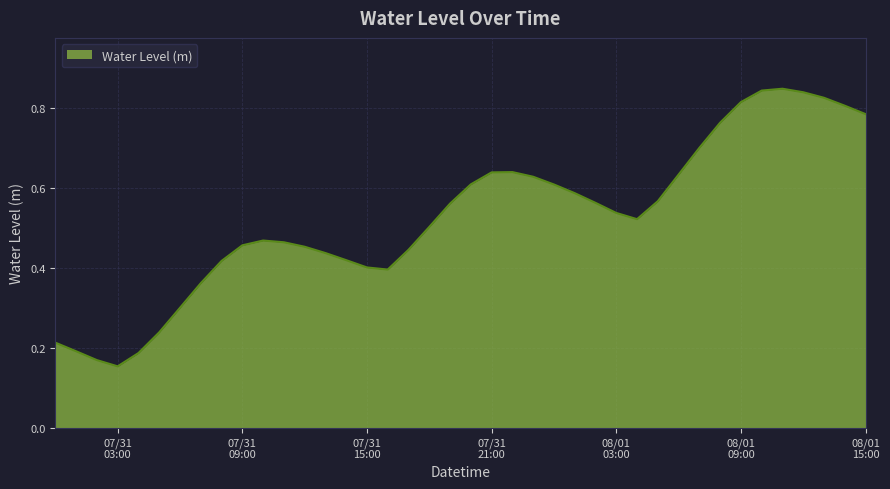

What is the label of the 33rd point from the right?

2023-07-31 07:00